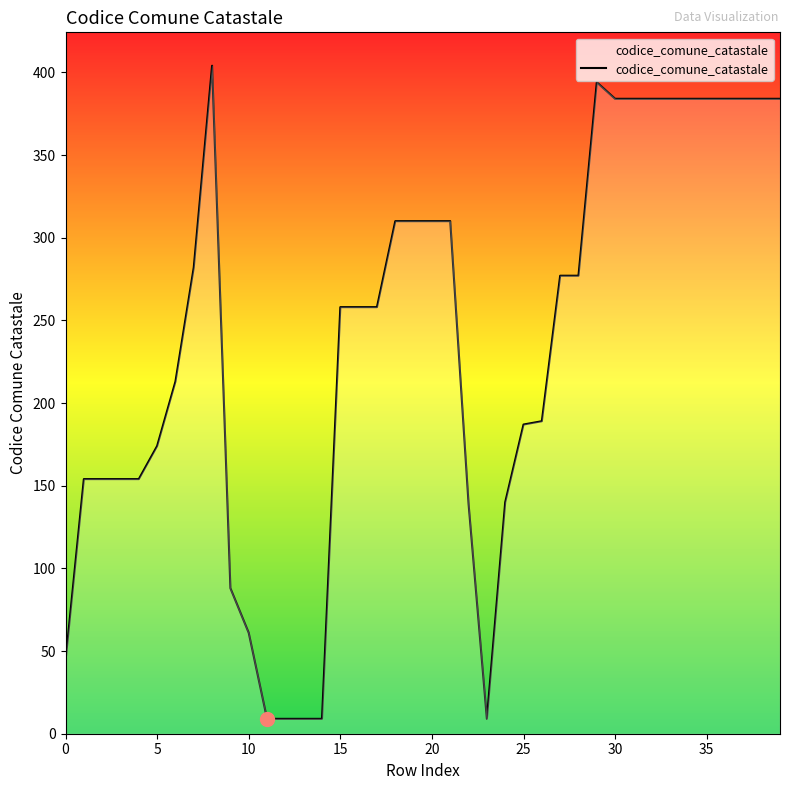

What is the smallest value displayed?

9